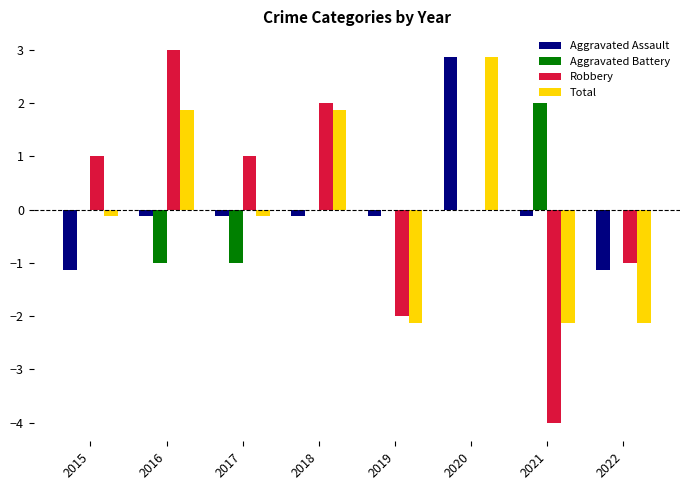

Is it true that Aggravated Assault equals 2.9 at 2020?

True